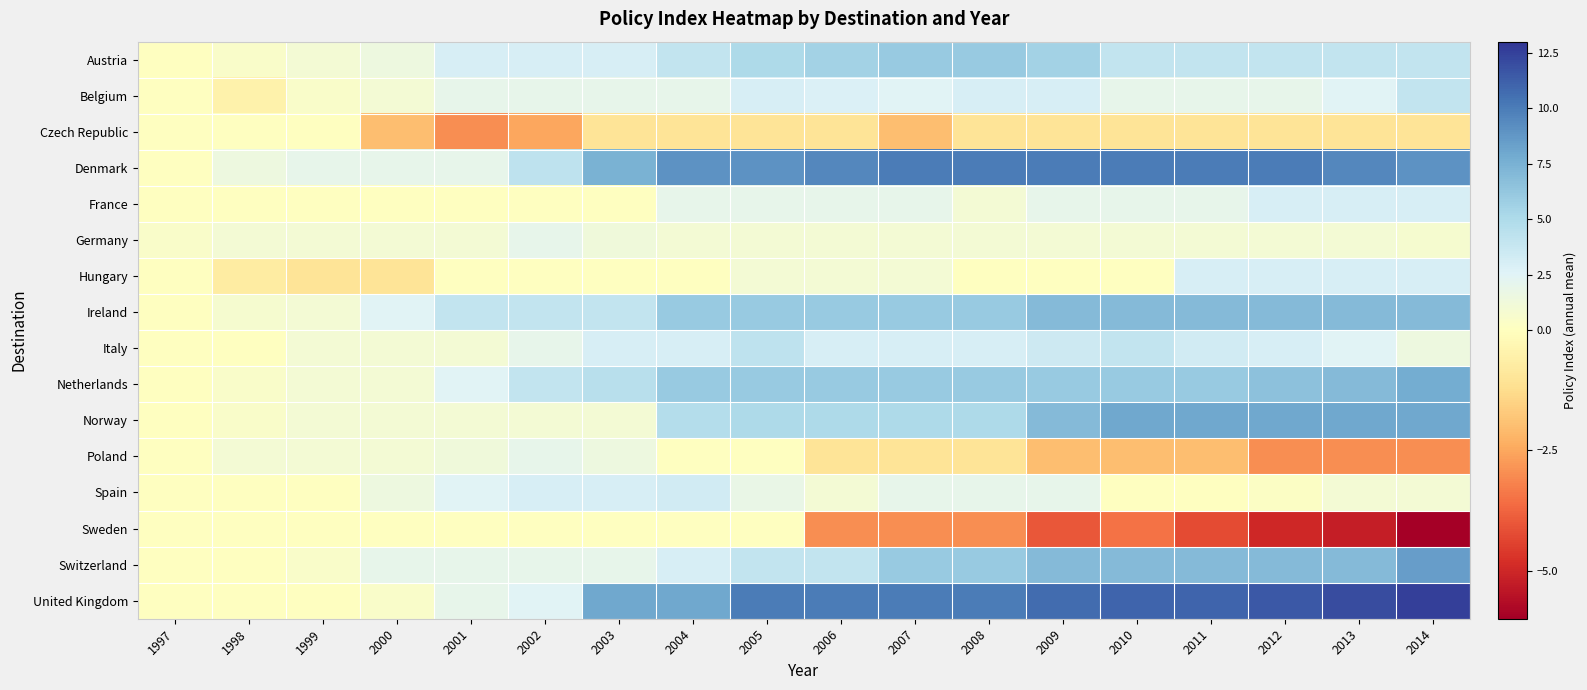

What is the minimum value shown in the chart?

-6.0